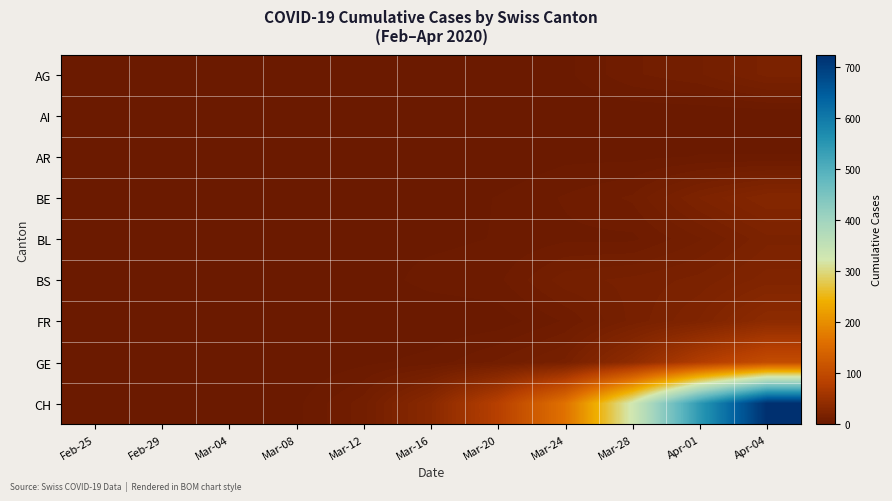

Reading right to left, extract all data points from this chart.

AG: Apr-04=18	Apr-01=11	Mar-28=8	Mar-24=2	Mar-20=1	Mar-16=0	Mar-12=0	Mar-08=0	Mar-04=0	Feb-29=0	Feb-25=0
AI: Apr-04=0	Apr-01=0	Mar-28=0	Mar-24=0	Mar-20=0	Mar-16=0	Mar-12=0	Mar-08=0	Mar-04=0	Feb-29=0	Feb-25=0
AR: Apr-04=3	Apr-01=3	Mar-28=2	Mar-24=2	Mar-20=0	Mar-16=0	Mar-12=0	Mar-08=0	Mar-04=0	Feb-29=0	Feb-25=0
BE: Apr-04=28	Apr-01=20	Mar-28=9	Mar-24=6	Mar-20=3	Mar-16=1	Mar-12=0	Mar-08=0	Mar-04=0	Feb-29=0	Feb-25=0
BL: Apr-04=19	Apr-01=11	Mar-28=5	Mar-24=5	Mar-20=3	Mar-16=2	Mar-12=2	Mar-08=0	Mar-04=0	Feb-29=0	Feb-25=0
BS: Apr-04=24	Apr-01=18	Mar-28=15	Mar-24=13	Mar-20=5	Mar-16=4	Mar-12=1	Mar-08=1	Mar-04=0	Feb-29=0	Feb-25=0
FR: Apr-04=37	Apr-01=23	Mar-28=15	Mar-24=6	Mar-20=1	Mar-16=0	Mar-12=0	Mar-08=0	Mar-04=0	Feb-29=0	Feb-25=0
GE: Apr-04=102	Apr-01=75	Mar-28=39	Mar-24=15	Mar-20=9	Mar-16=4	Mar-12=2	Mar-08=0	Mar-04=0	Feb-29=0	Feb-25=0
CH: Apr-04=724	Apr-01=545	Mar-28=328	Mar-24=164	Mar-20=81	Mar-16=33	Mar-12=10	Mar-08=2	Mar-04=0	Feb-29=0	Feb-25=0